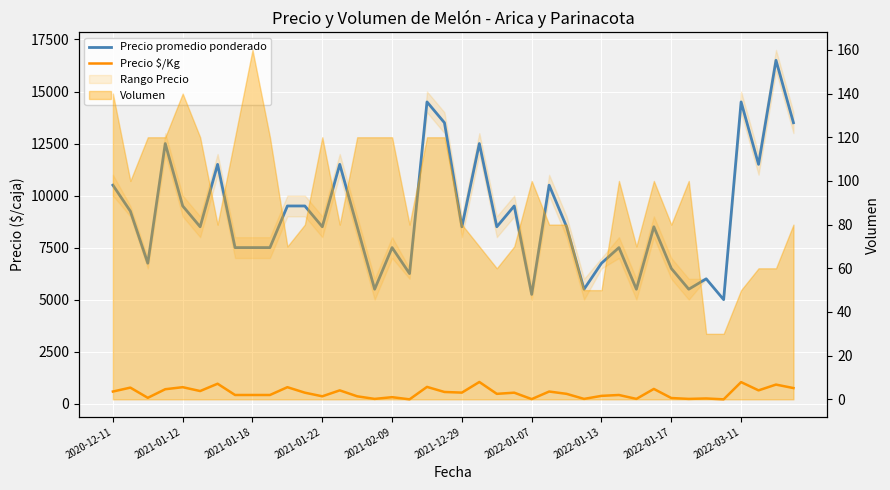

In Precio $/Kg, how many points are lower than both neighbors (excluding endpoints)?

13